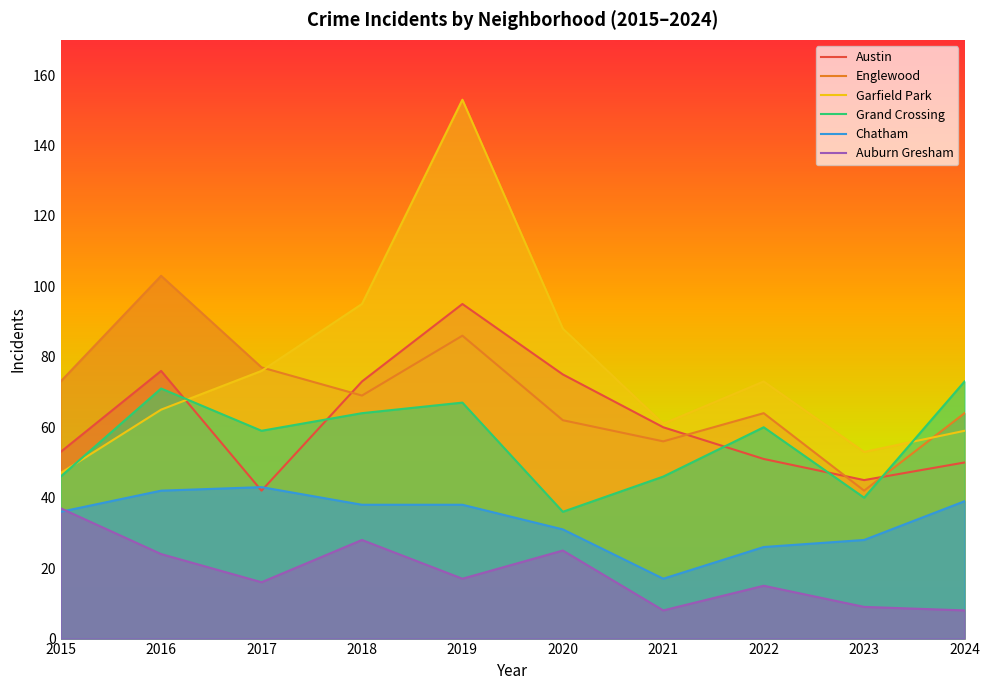

At which label is Austin closest to 68?

2018